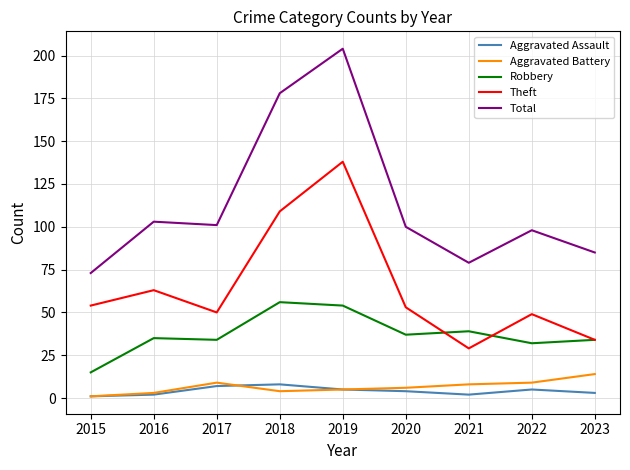

Is the value of Theft at 2018 greater than the value of Aggravated Battery at 2020?

Yes